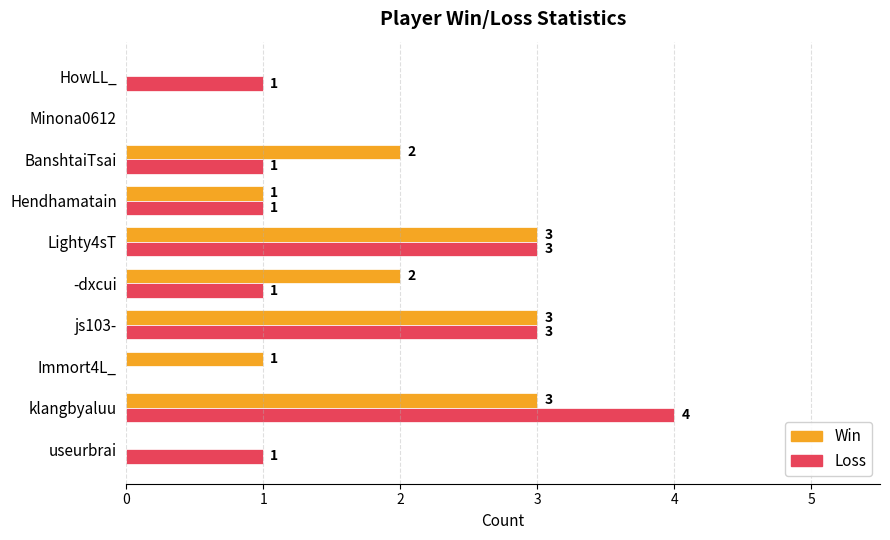

The value of Win at js103- is 5. True or false?

False